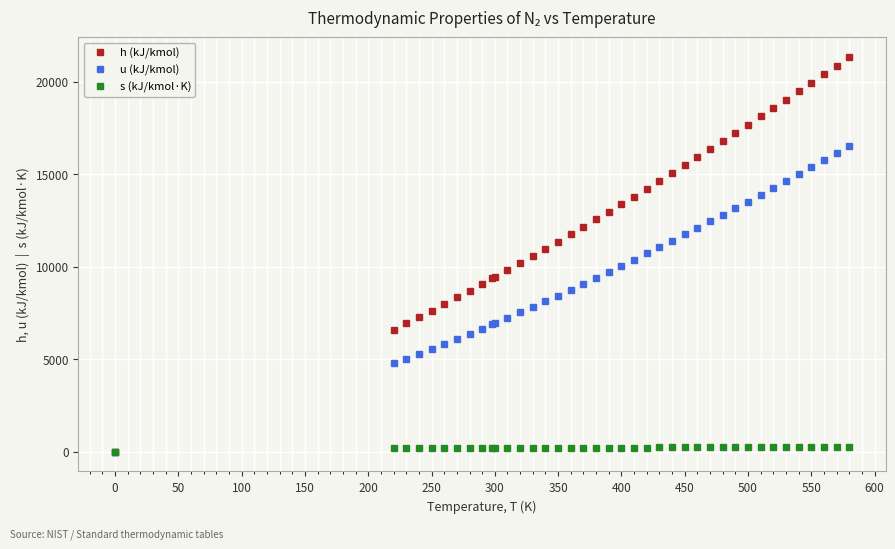

Which series has the widest spread of values?

h (kJ/kmol)